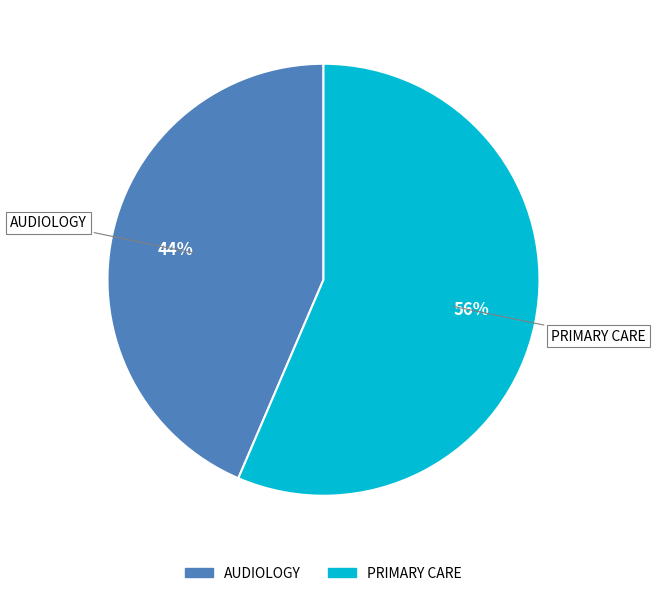

How many segments does this pie chart have?

2